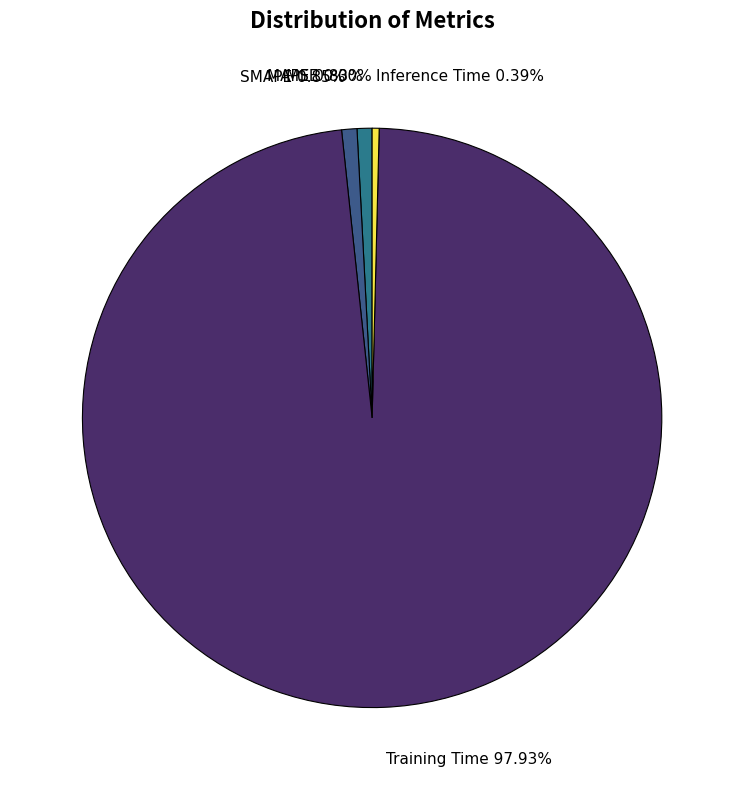

Does any single category account for the majority?

Yes